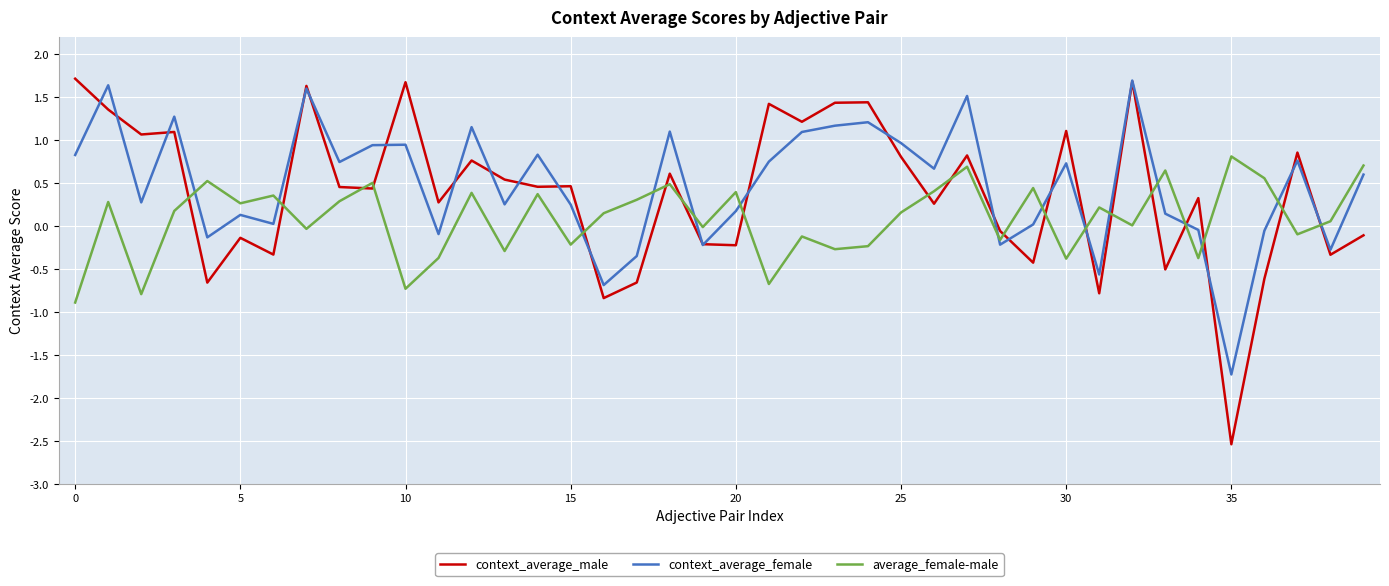

What is the minimum value shown in the chart?

-2.5